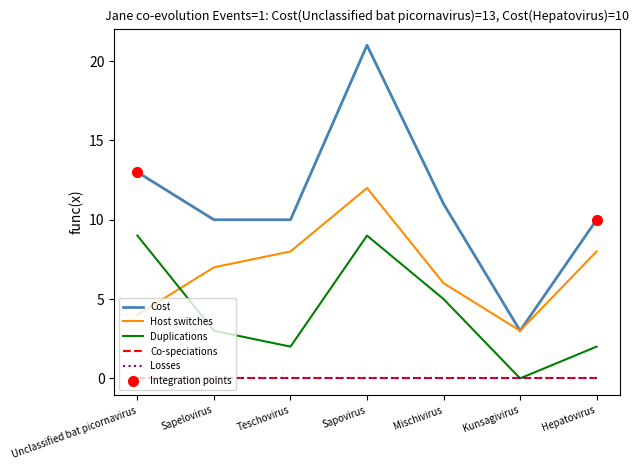

Which has a higher value, Unclassified bat picornavirus or Hepatovirus?

Unclassified bat picornavirus